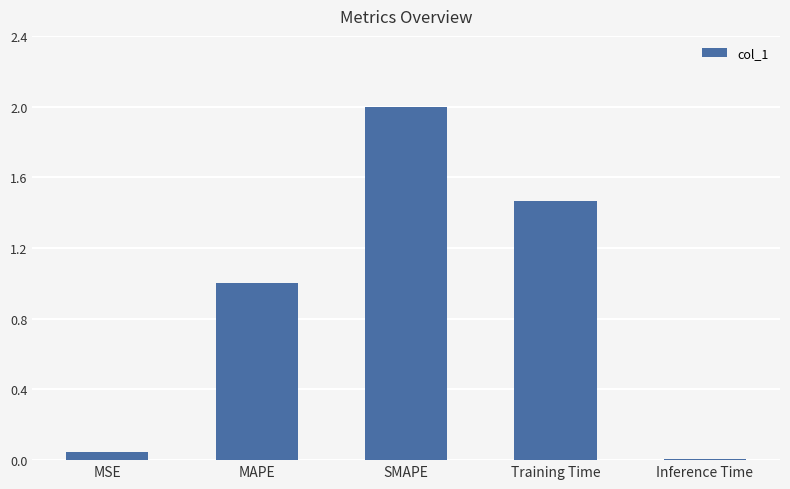

What is the ratio of the value at MAPE to the value at Training Time?

0.7